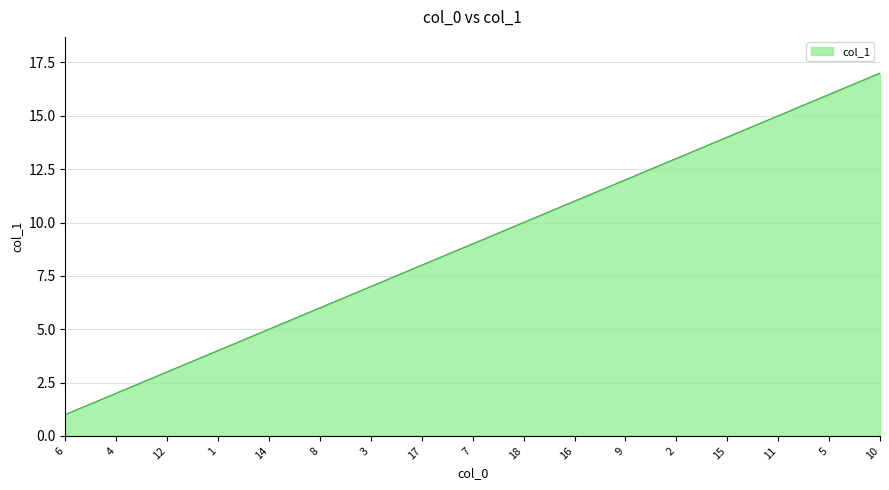

The chart shows a value of 2 at 17. True or false?

False